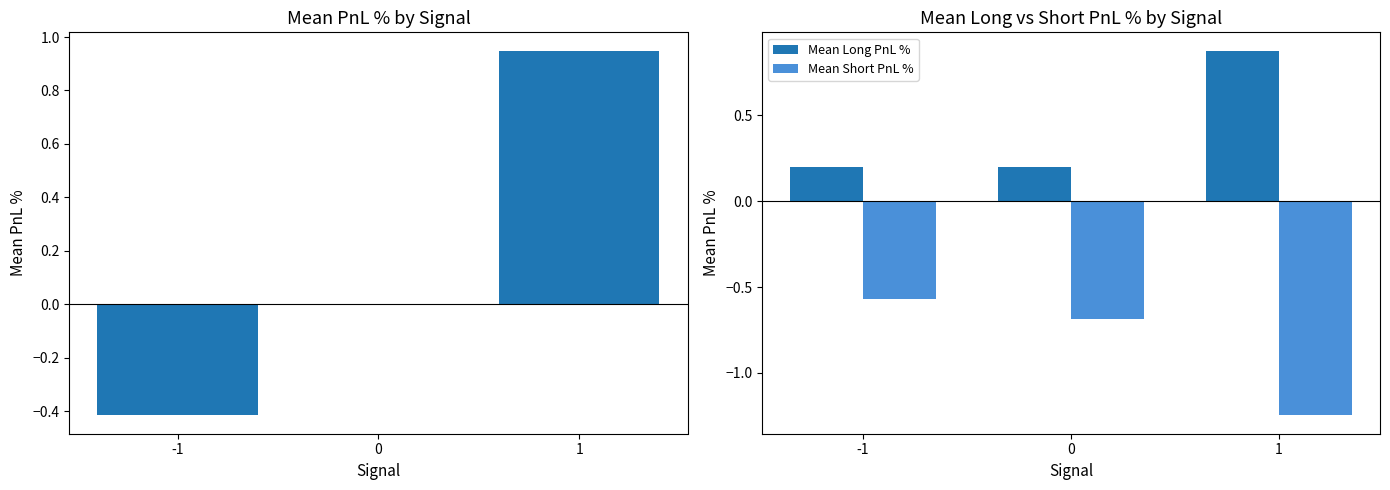

Which category has the lowest value in the Mean PnL % series?

-1